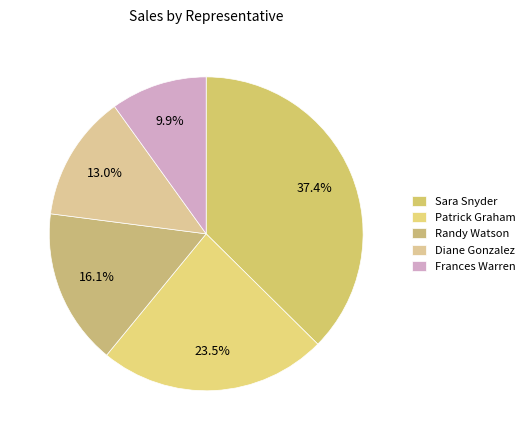

The Randy Watson slice represents 16% of the pie. True or false?

True